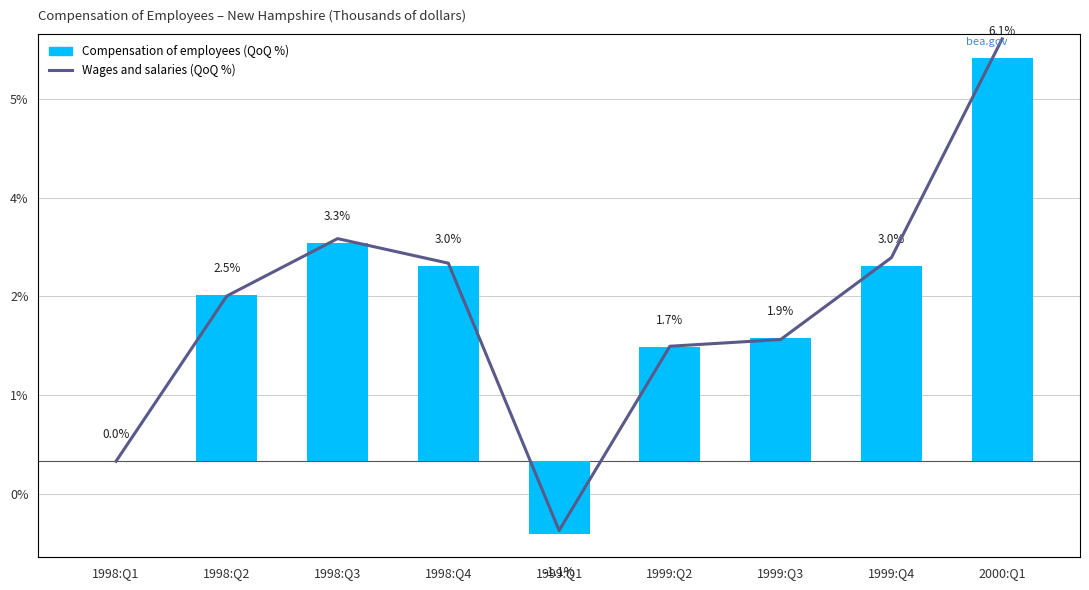

How many positive values does the Compensation of employees (QoQ %) series have?

7